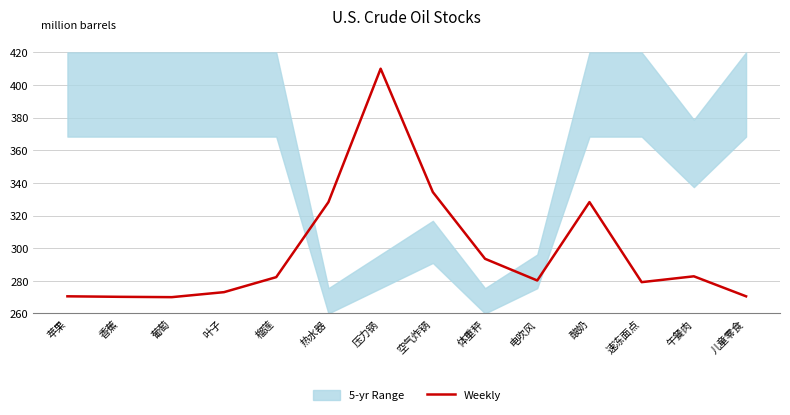

Is this an area chart (filled region under the line)?

No